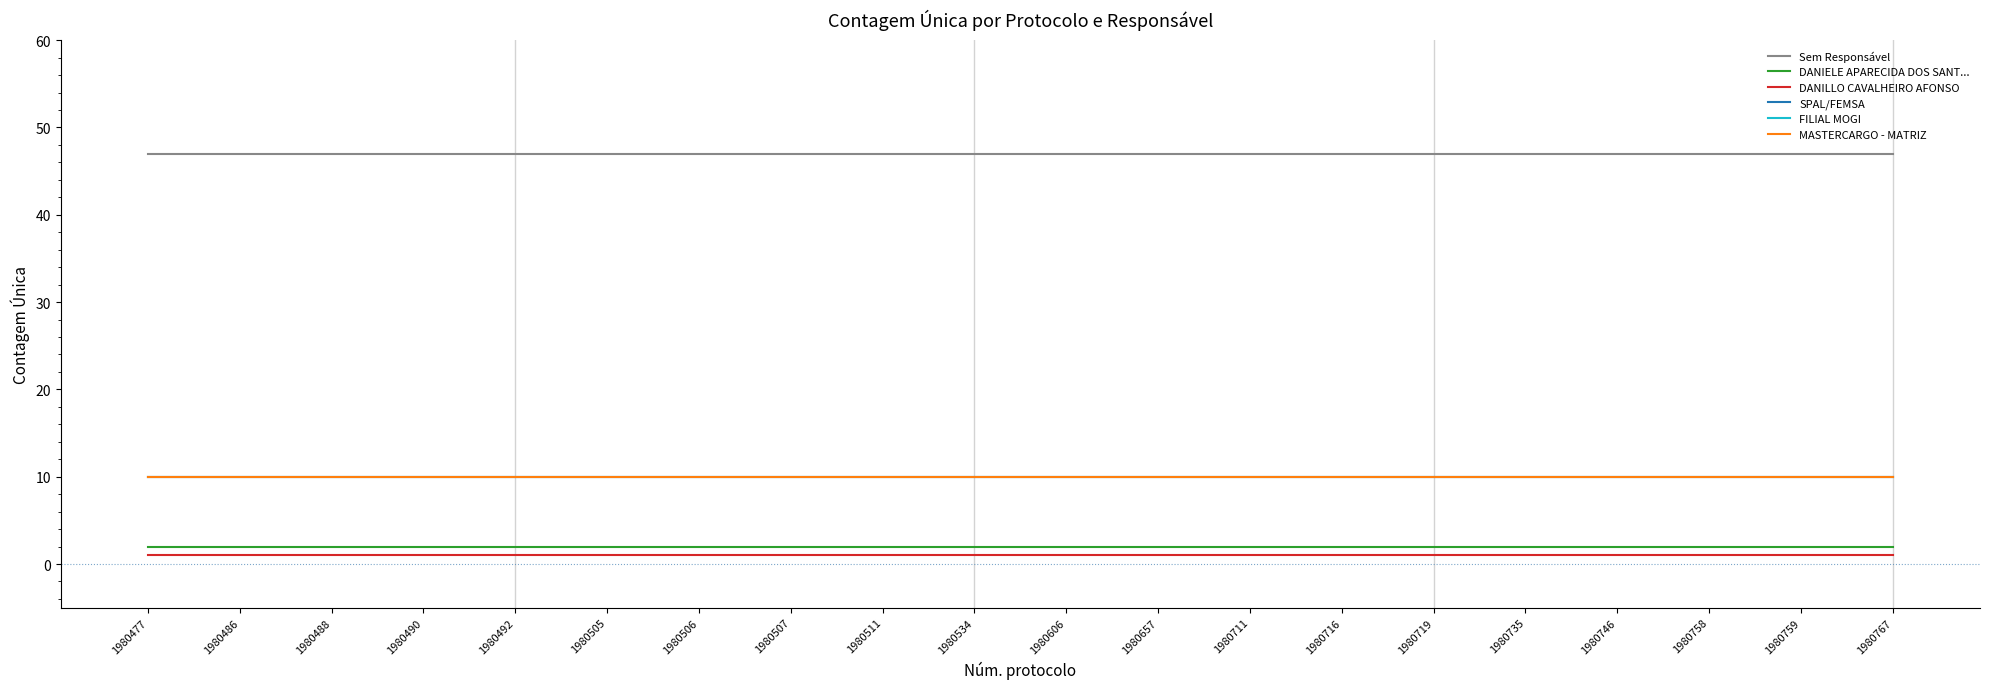

Reading left to right, extract all data points from this chart.

Sem Responsável: 47	47	47	47	47	47	47	47	47	47	47	47	47	47	47	47	47	47	47	47
DANIELE APARECIDA DOS SANT...: 2	2	2	2	2	2	2	2	2	2	2	2	2	2	2	2	2	2	2	2
DANILLO CAVALHEIRO AFONSO: 1	1	1	1	1	1	1	1	1	1	1	1	1	1	1	1	1	1	1	1
SPAL/FEMSA: 10	10	10	10	10	10	10	10	10	10	10	10	10	10	10	10	10	10	10	10
FILIAL MOGI: 10	10	10	10	10	10	10	10	10	10	10	10	10	10	10	10	10	10	10	10
MASTERCARGO - MATRIZ: 10	10	10	10	10	10	10	10	10	10	10	10	10	10	10	10	10	10	10	10